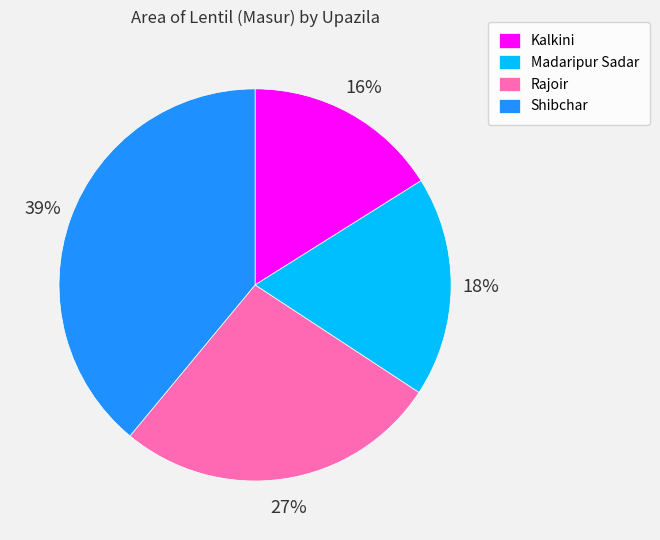

How many slices are in this pie chart?

4